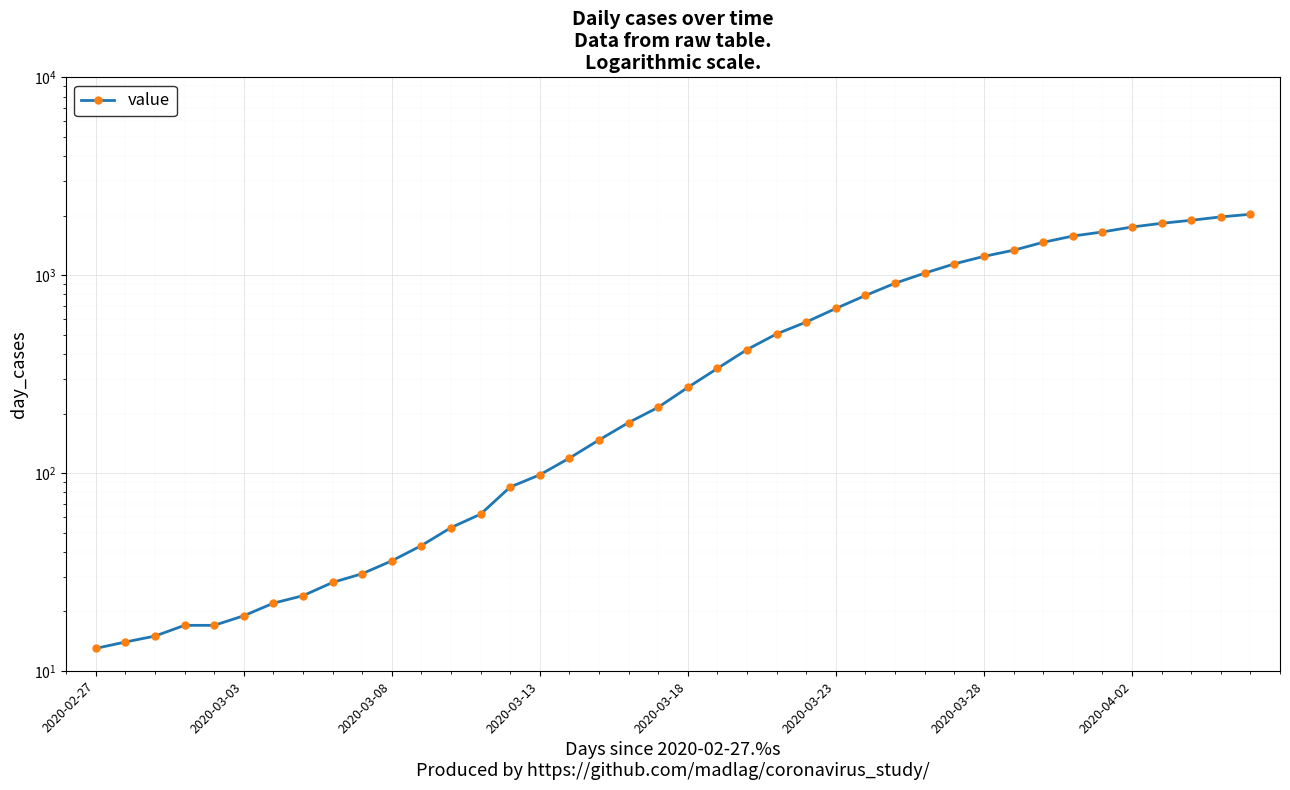

Is this an area chart (filled region under the line)?

No